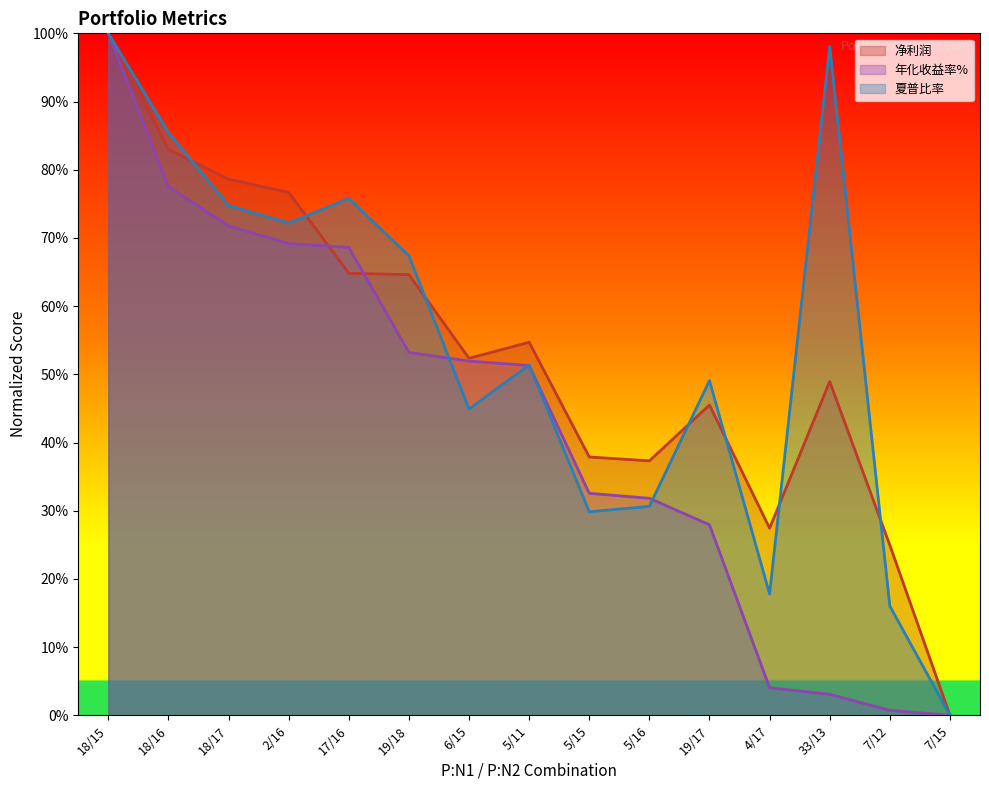

List the series in order of their peak value, lowest first.

净利润, 年化收益率%, 夏普比率